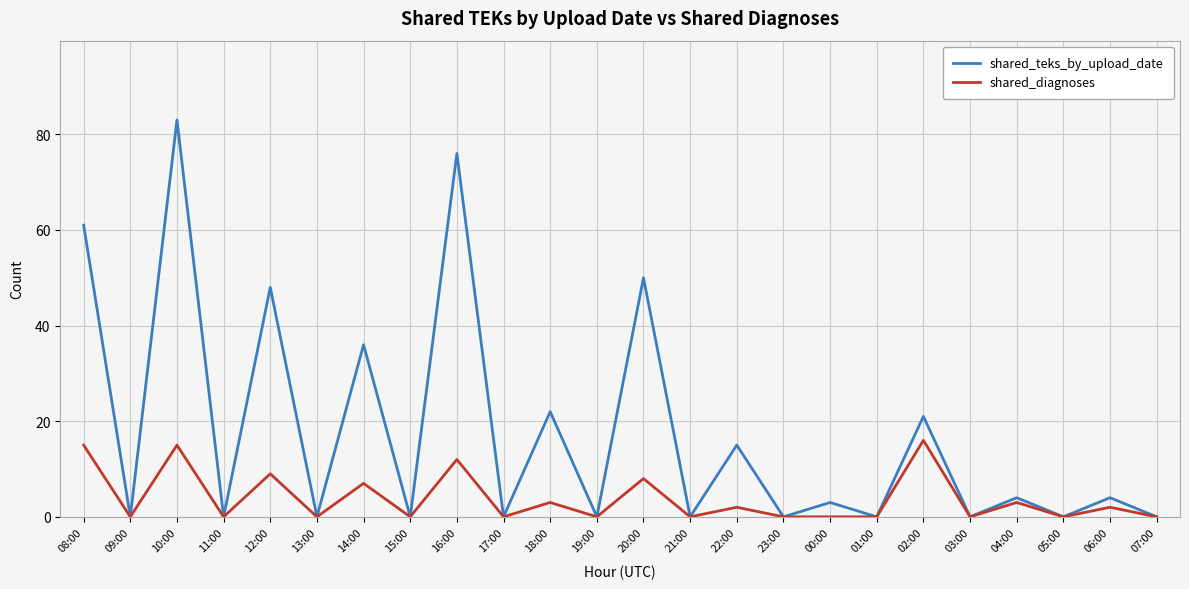

Where is shared_diagnoses nearest to the value 8?

20:00